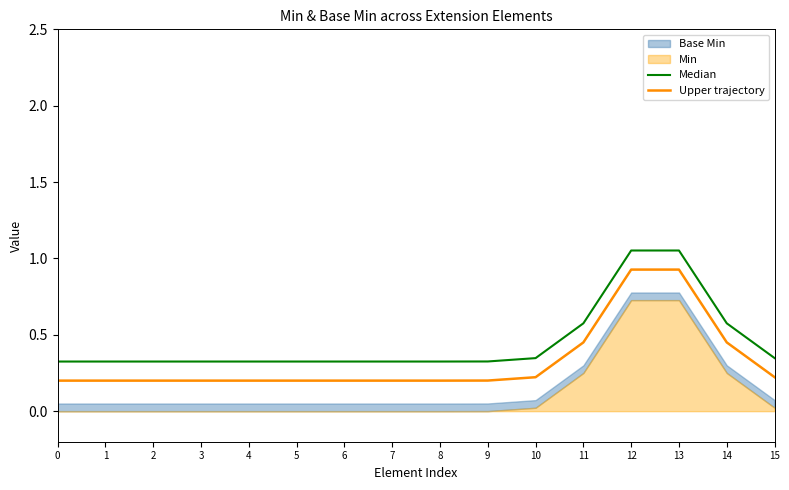

What is the sum of all Upper trajectory values?

5.2